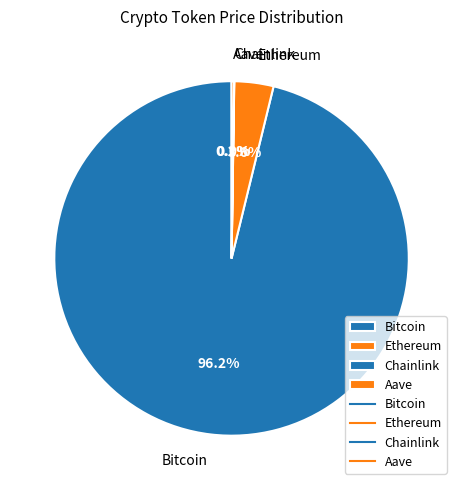

What is the largest slice in the pie chart?

Bitcoin